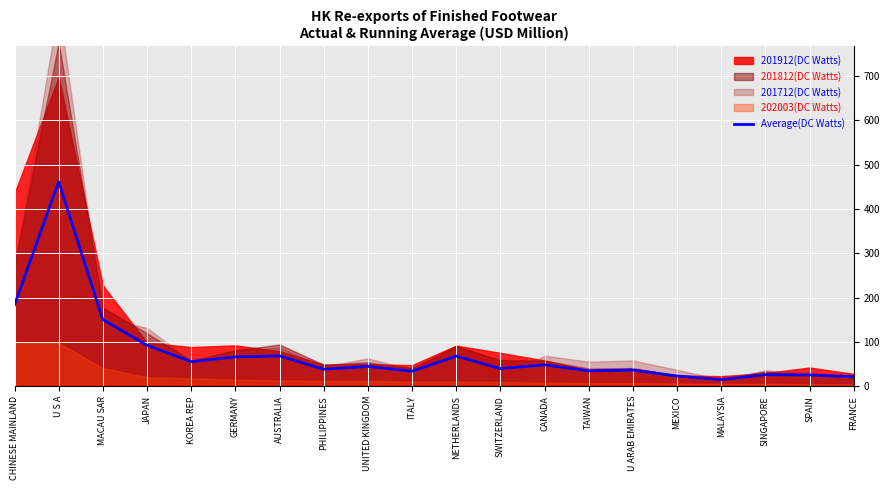

What is the smallest value displayed?

14.9